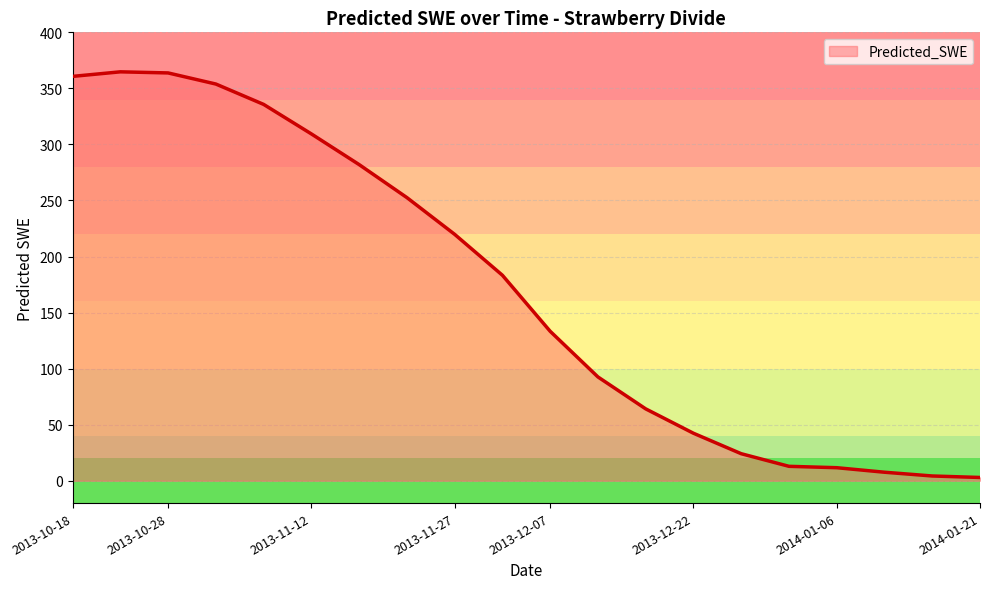

What is the difference between the maximum and minimum values?

361.9